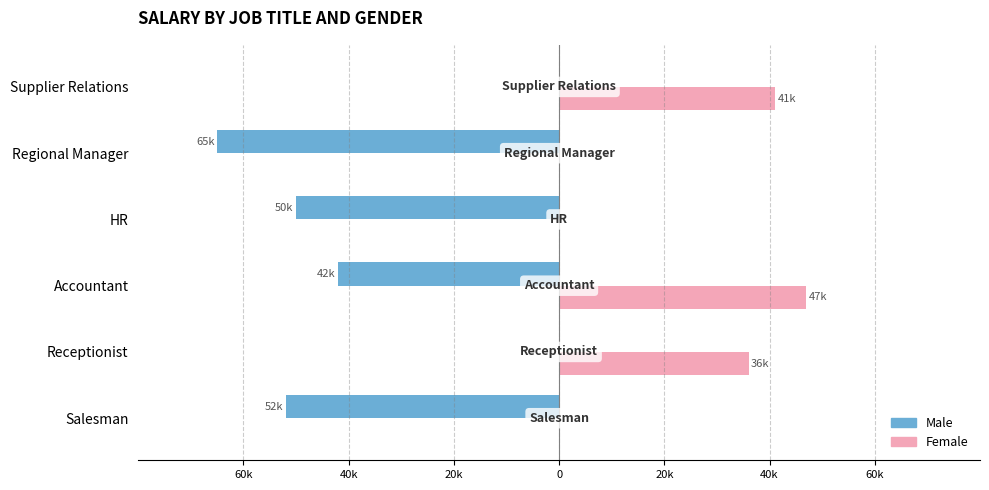

What are all the series names shown in the legend?

Male, Female